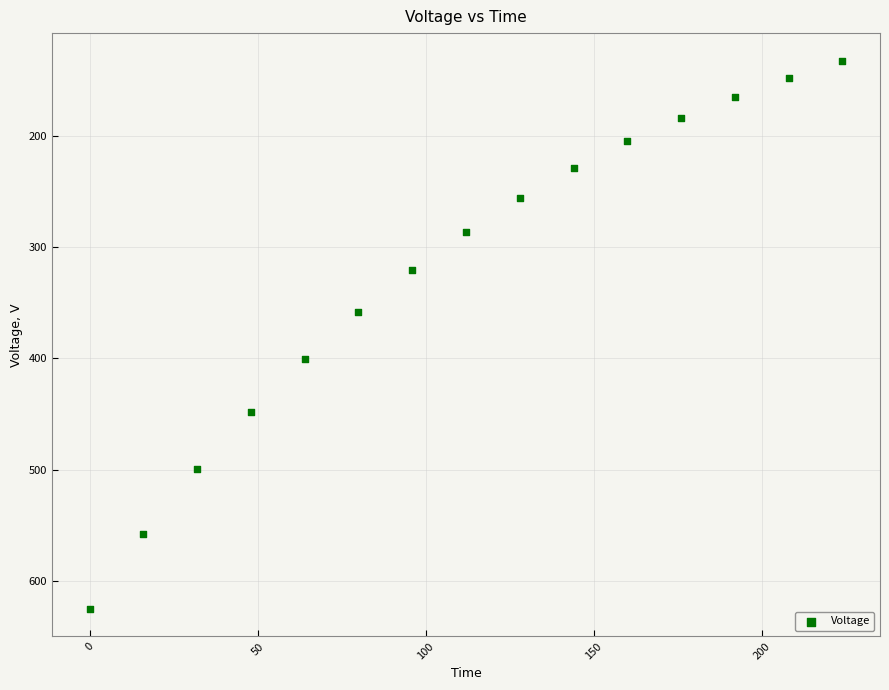

What is the range of X values (max minus min)?

224.0